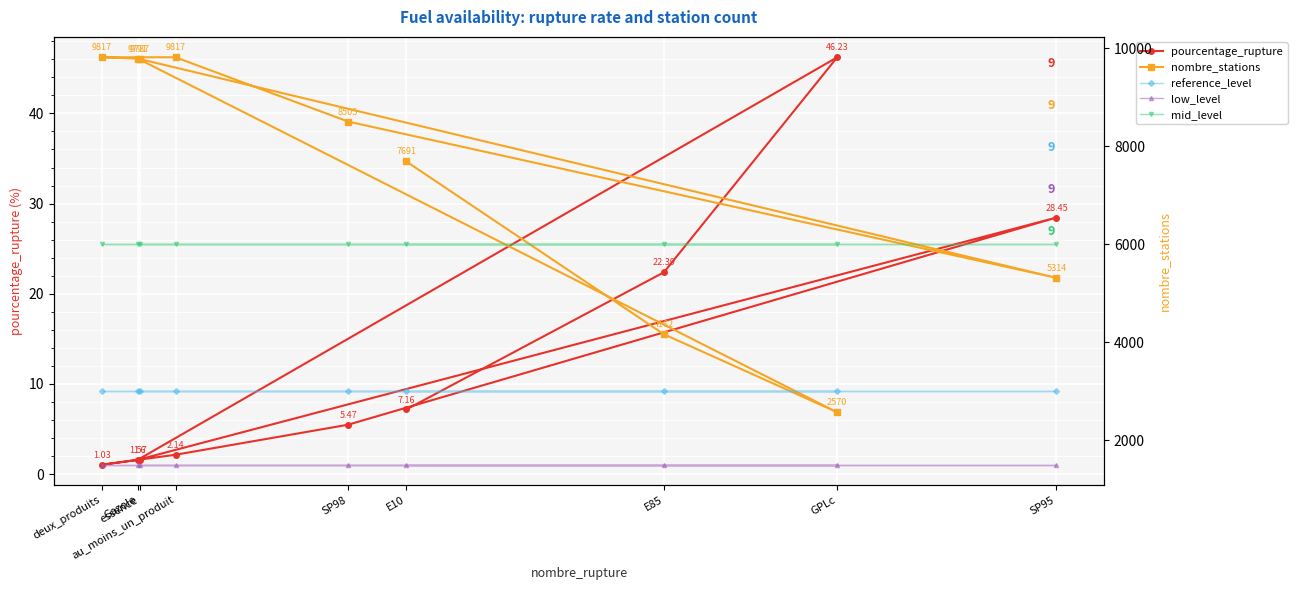

How many data points does each series have?

9